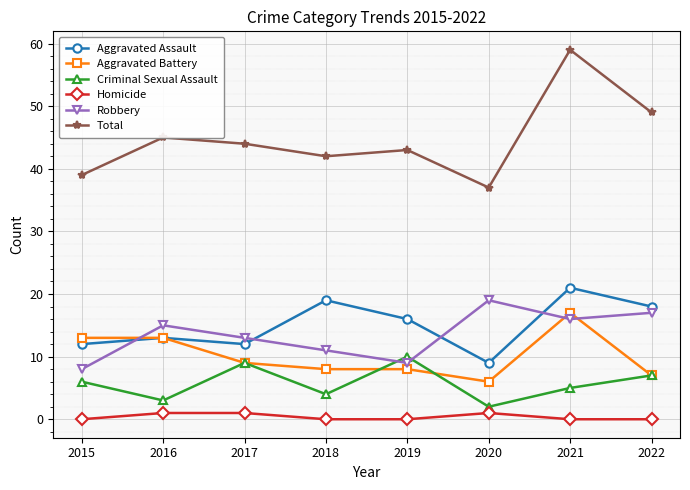

Where is Total nearest to the value 48?

2022